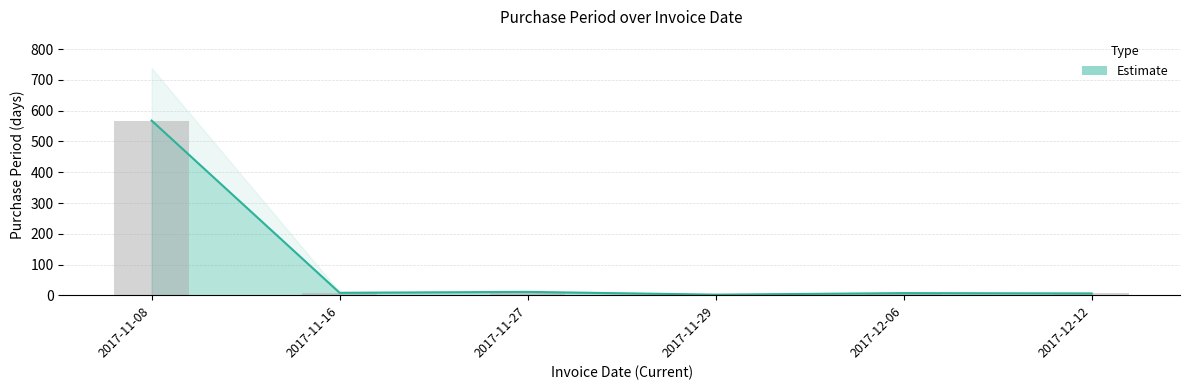

How many categories are shown in the chart?

6